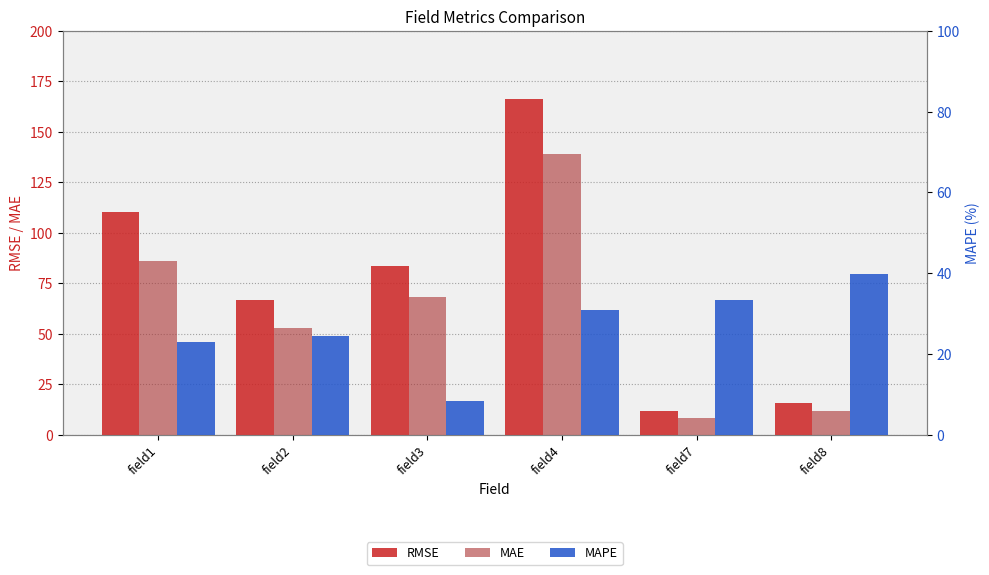

What is the difference between the maximum and minimum values in the MAE series?

130.5